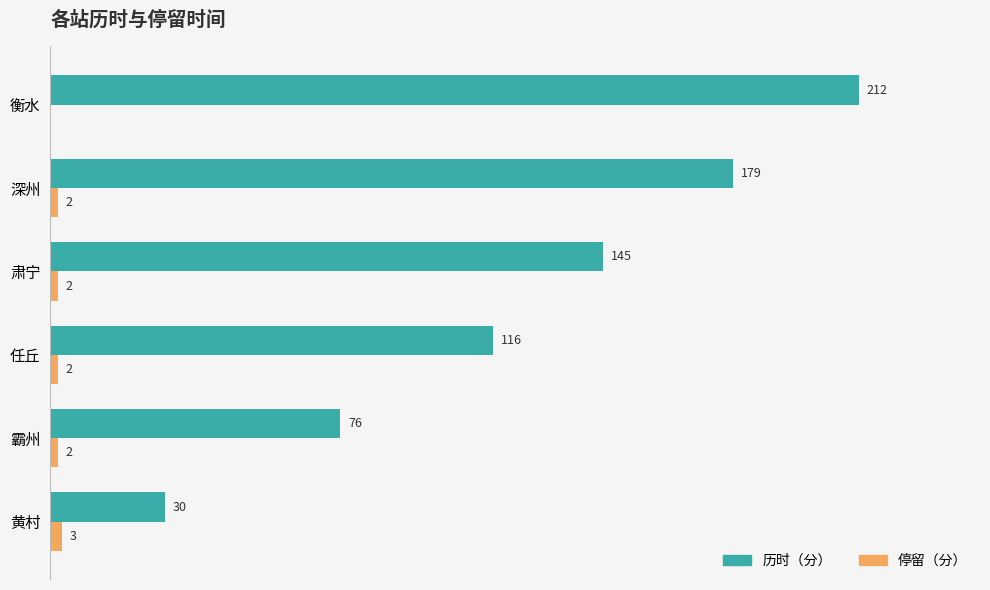

Which series has the largest total across all categories?

历时（分）